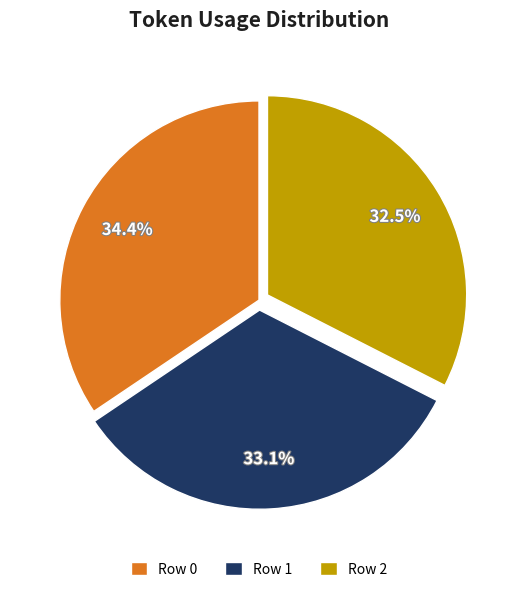

How many slices are in this pie chart?

3